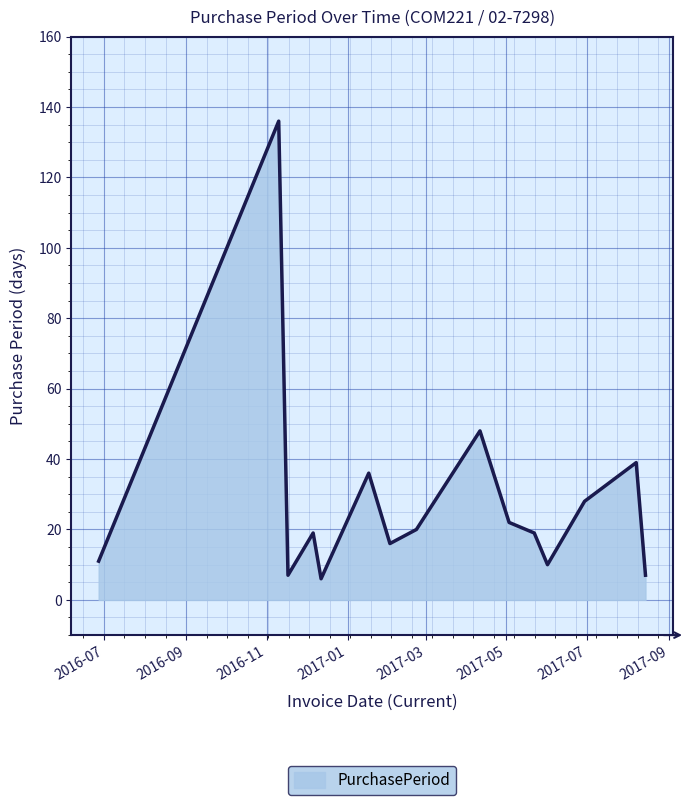

What is the smallest value displayed?

6